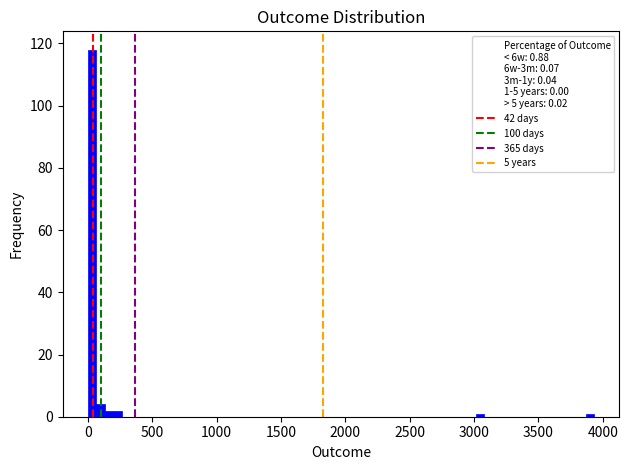

Around what value on the x-axis is the tallest bar? Give the approximate position of its centre, as read against the axis.

50